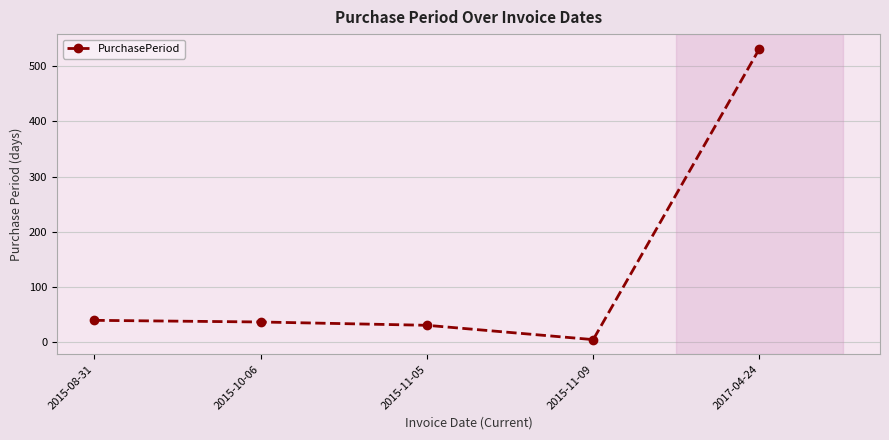

What is the sum of all values?

641